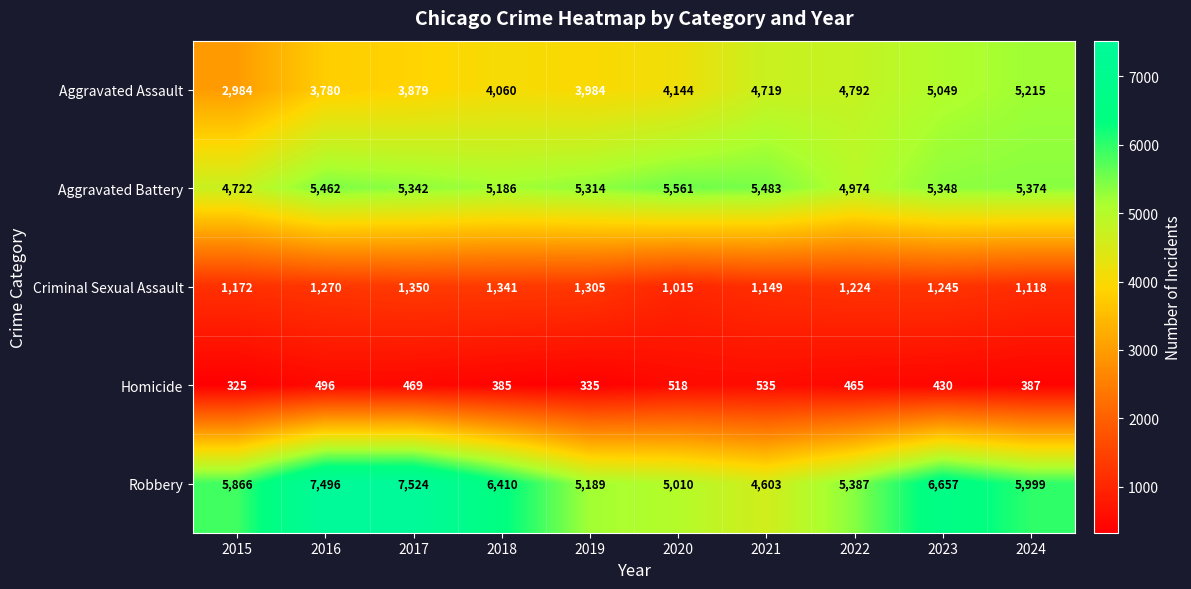

Which series has the widest spread of values?

Robbery